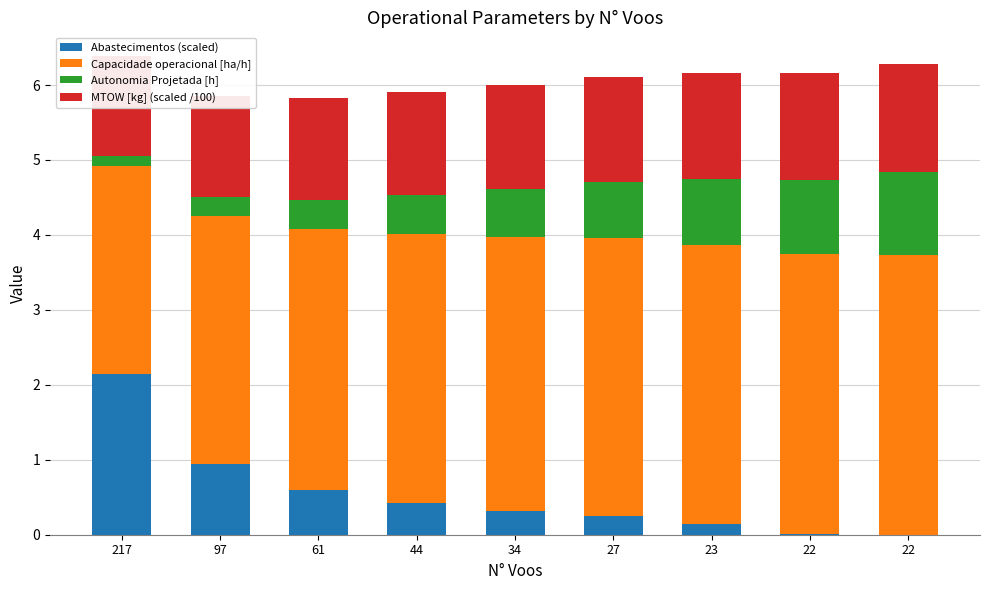

What is the sum of all Abastecimentos (scaled) values?

4.8